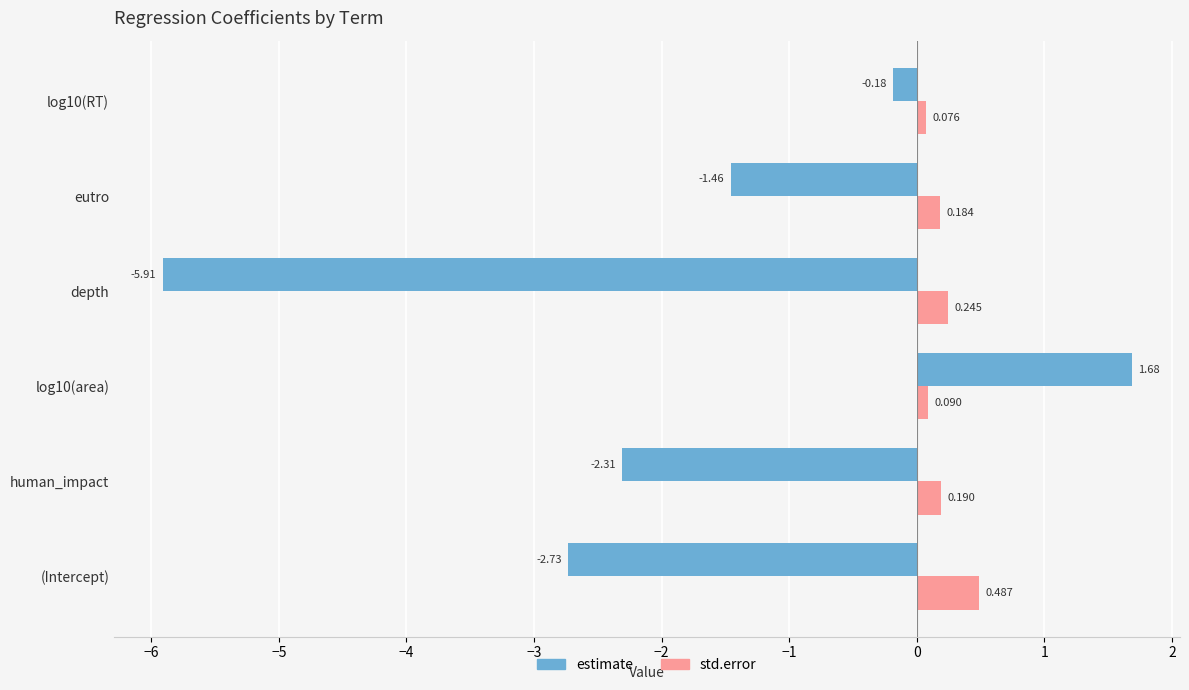

Which series has the largest range (max minus min)?

estimate